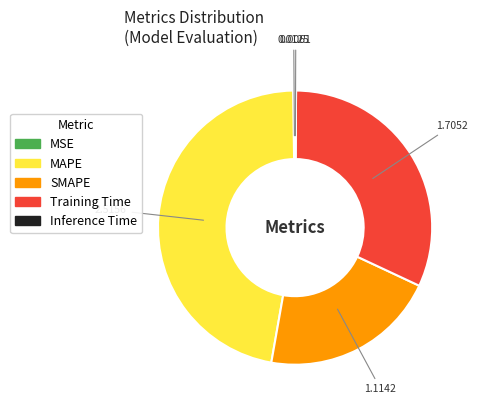

Is there any slice that represents more than half of the pie?

No